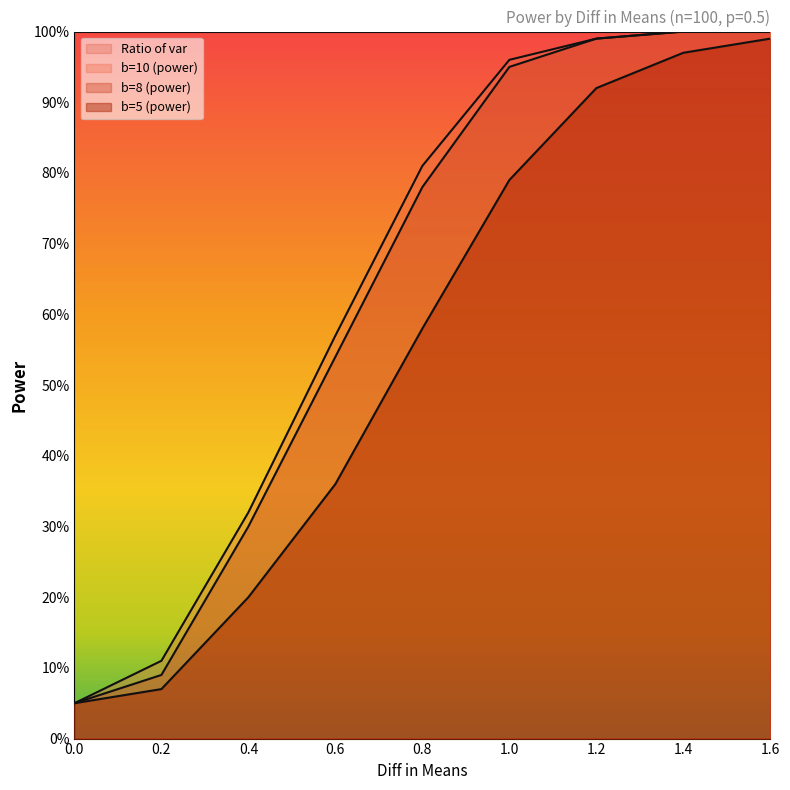

What is the total value across all series at 1.4?

3.0